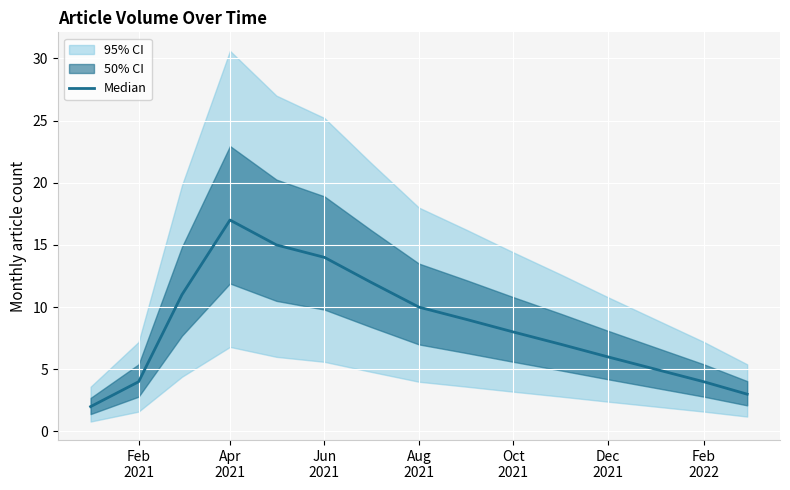

How many lines are shown in the chart?

1